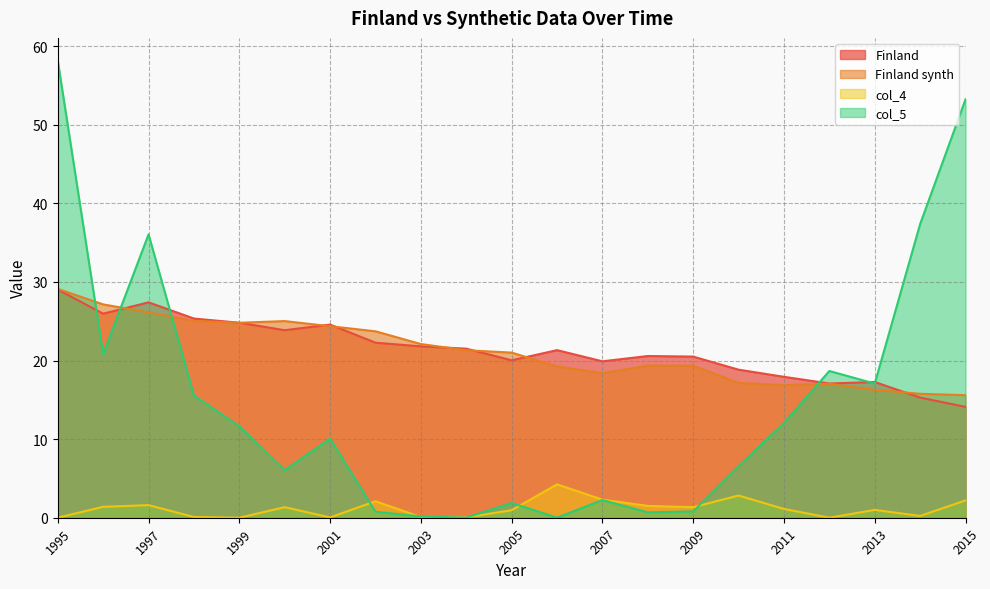

Where is the first local maximum for col_5?

1997